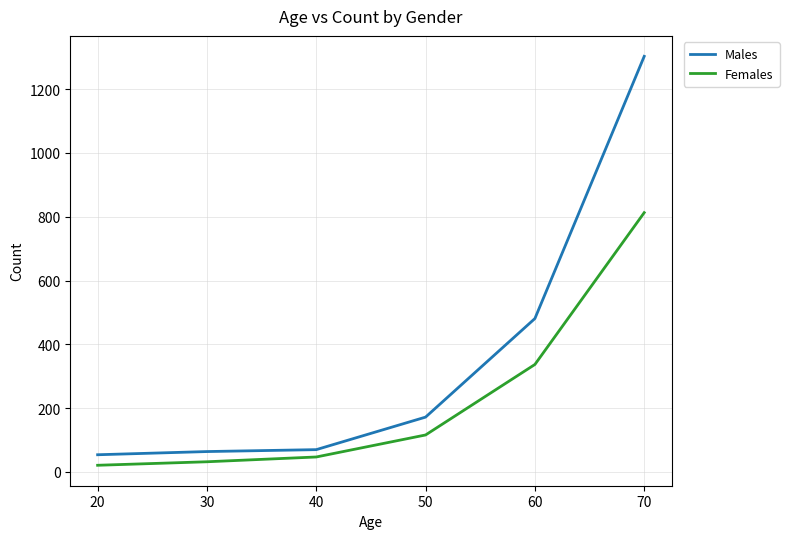

True or false: Males and Females intersect in this chart.

False